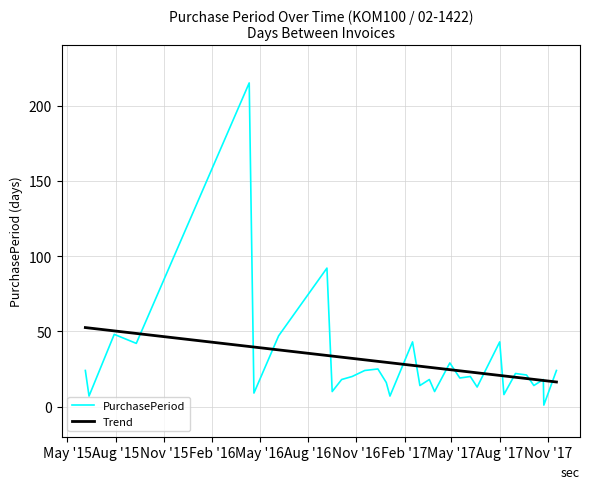

List the series in order of their peak value, lowest first.

Trend, PurchasePeriod